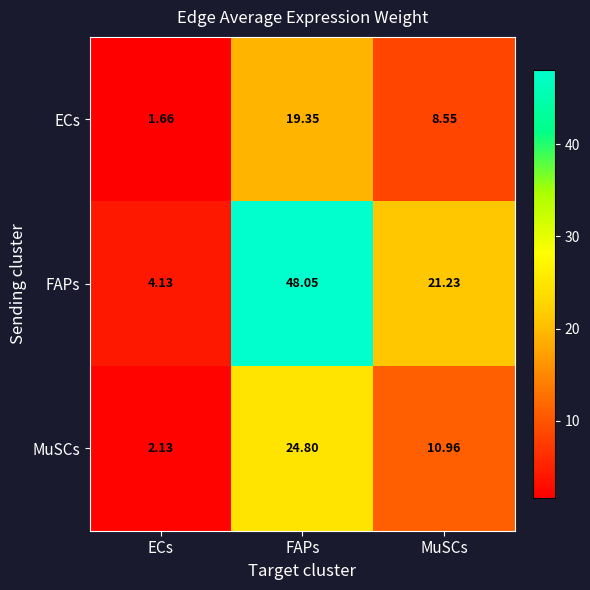

At which category does the chart reach its peak across all series?

FAPs